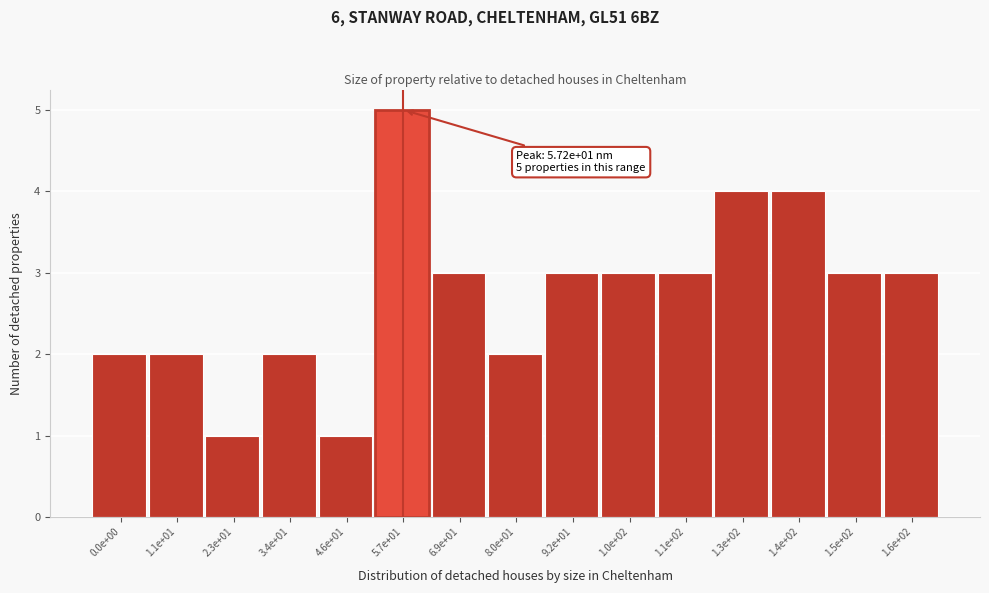

Reading left to right, transcribe all the data shown in this chart.

2	2	1	2	1	5	3	2	3	3	3	4	4	3	3